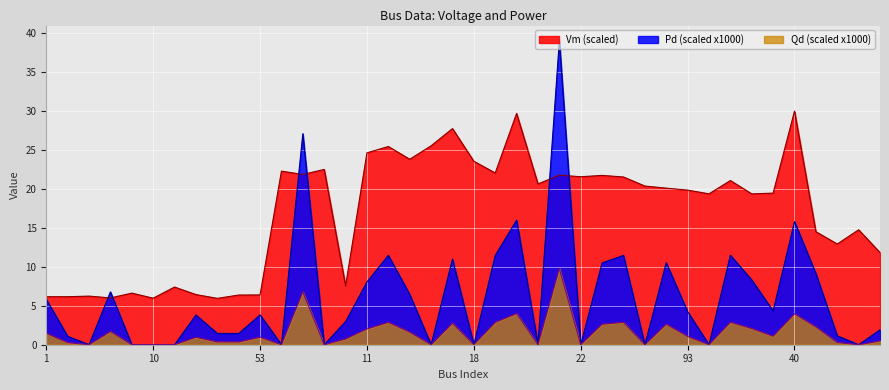

How many lines are shown in the chart?

3